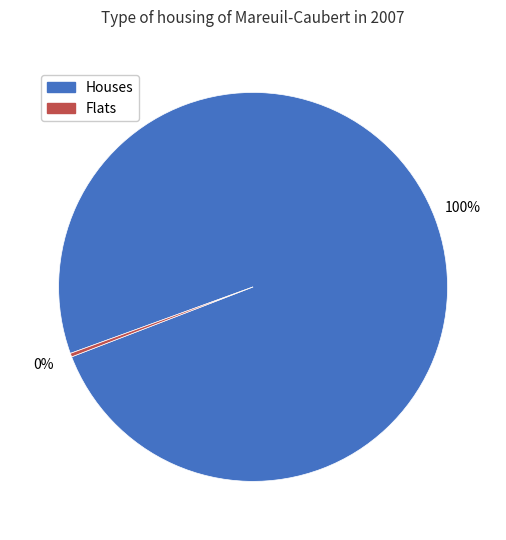

Is there any slice that represents more than half of the pie?

Yes